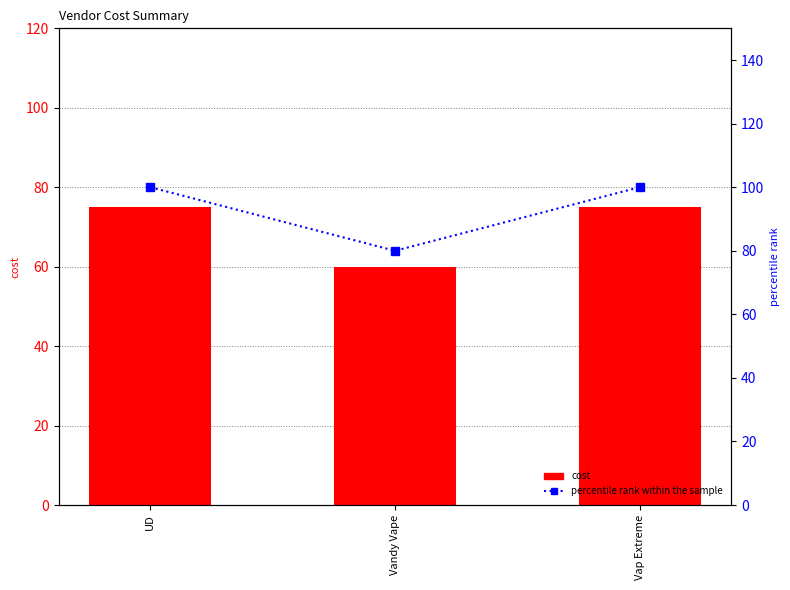

Which series has the largest total across all categories?

percentile rank within the sample